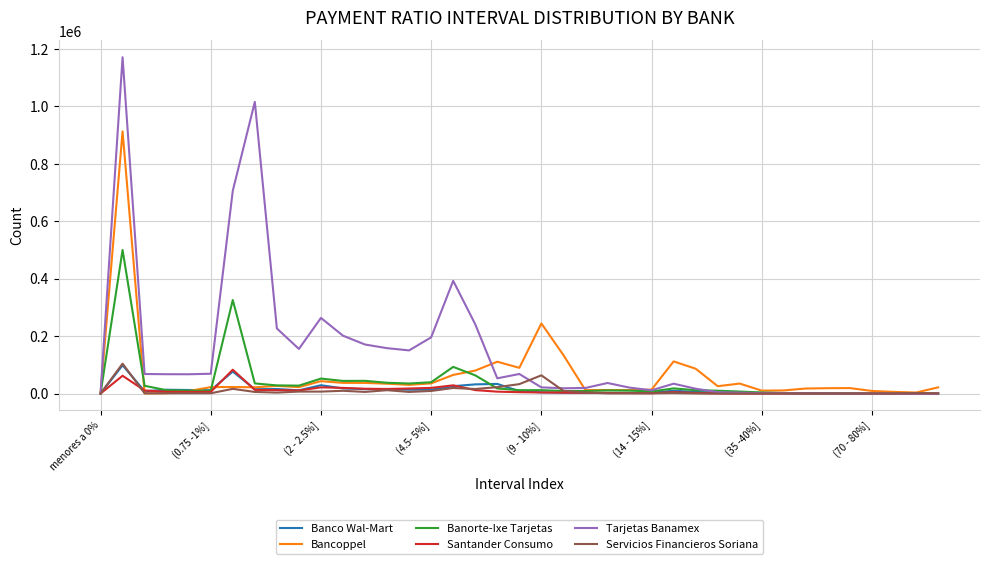

How many values in the Santander Consumo series are below 4883?

19